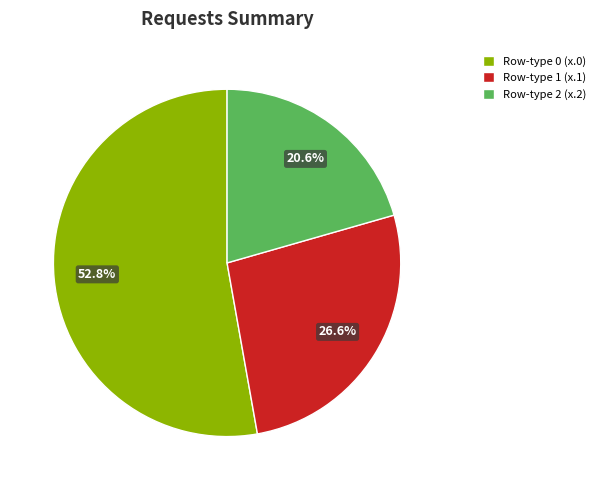

Which slice is the smallest?

Row-type 2 (x.2)